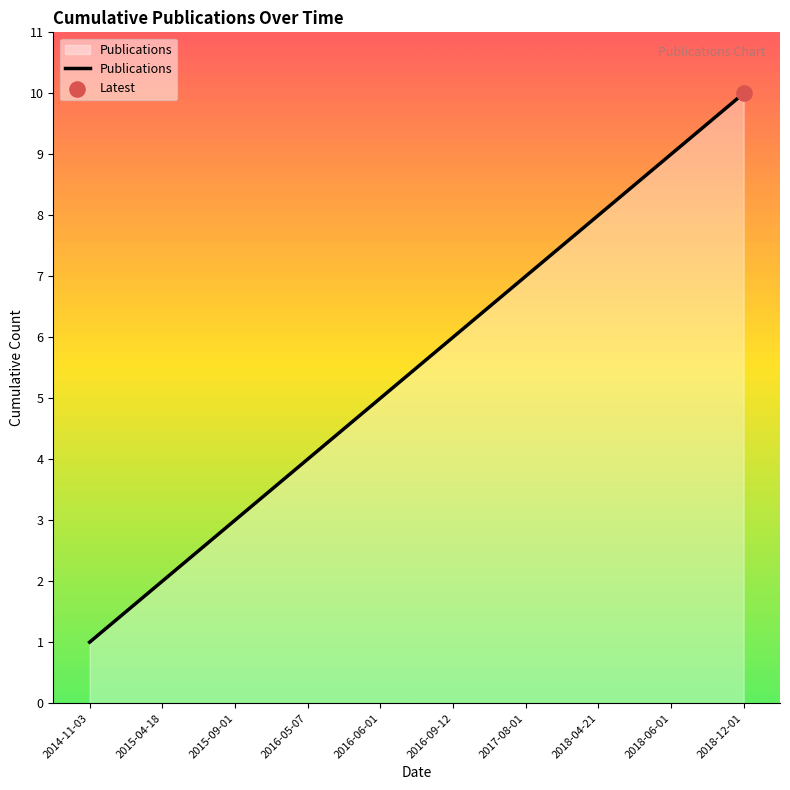

What is the ratio of the value at 2015-04-18 to the value at 2016-05-07?

0.5